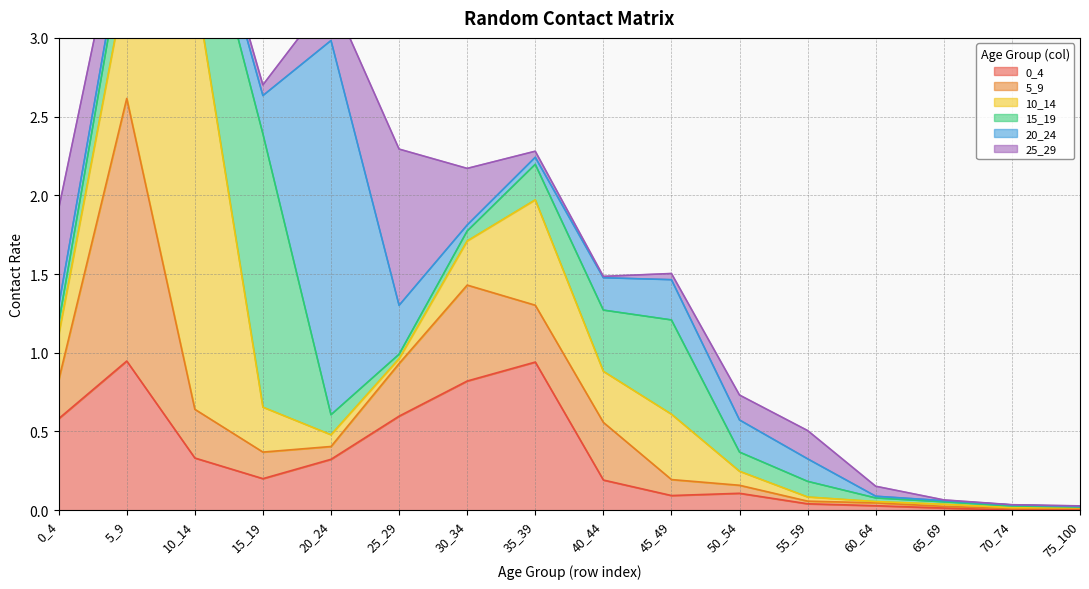

Reading left to right, transcribe all the data shown in this chart.

0_4: 0_4=0.6	5_9=0.9	10_14=0.3	15_19=0.2	20_24=0.3	25_29=0.6	30_34=0.8	35_39=0.9	40_44=0.2	45_49=0.1	50_54=0.1	55_59=0.0	60_64=0.0	65_69=0.0	70_74=0.0	75_100=0.0
5_9: 0_4=0.2	5_9=1.7	10_14=0.3	15_19=0.2	20_24=0.1	25_29=0.3	30_34=0.6	35_39=0.4	40_44=0.4	45_49=0.1	50_54=0.1	55_59=0.0	60_64=0.0	65_69=0.0	70_74=0.0	75_100=0.0
10_14: 0_4=0.3	5_9=0.8	10_14=2.7	15_19=0.3	20_24=0.1	25_29=0.0	30_34=0.3	35_39=0.7	40_44=0.3	45_49=0.4	50_54=0.1	55_59=0.0	60_64=0.0	65_69=0.0	70_74=0.0	75_100=0.0
15_19: 0_4=0.1	5_9=0.3	10_14=0.7	15_19=1.7	20_24=0.1	25_29=0.0	30_34=0.1	35_39=0.2	40_44=0.4	45_49=0.6	50_54=0.1	55_59=0.1	60_64=0.0	65_69=0.0	70_74=0.0	75_100=0.0
20_24: 0_4=0.1	5_9=0.1	10_14=0.1	15_19=0.2	20_24=2.4	25_29=0.3	30_34=0.0	35_39=0.0	40_44=0.2	45_49=0.3	50_54=0.2	55_59=0.1	60_64=0.0	65_69=0.0	70_74=0.0	75_100=0.0
25_29: 0_4=0.6	5_9=0.2	10_14=0.0	15_19=0.1	20_24=0.3	25_29=1.0	30_34=0.4	35_39=0.0	40_44=0.0	45_49=0.0	50_54=0.2	55_59=0.2	60_64=0.1	65_69=0.0	70_74=0.0	75_100=0.0